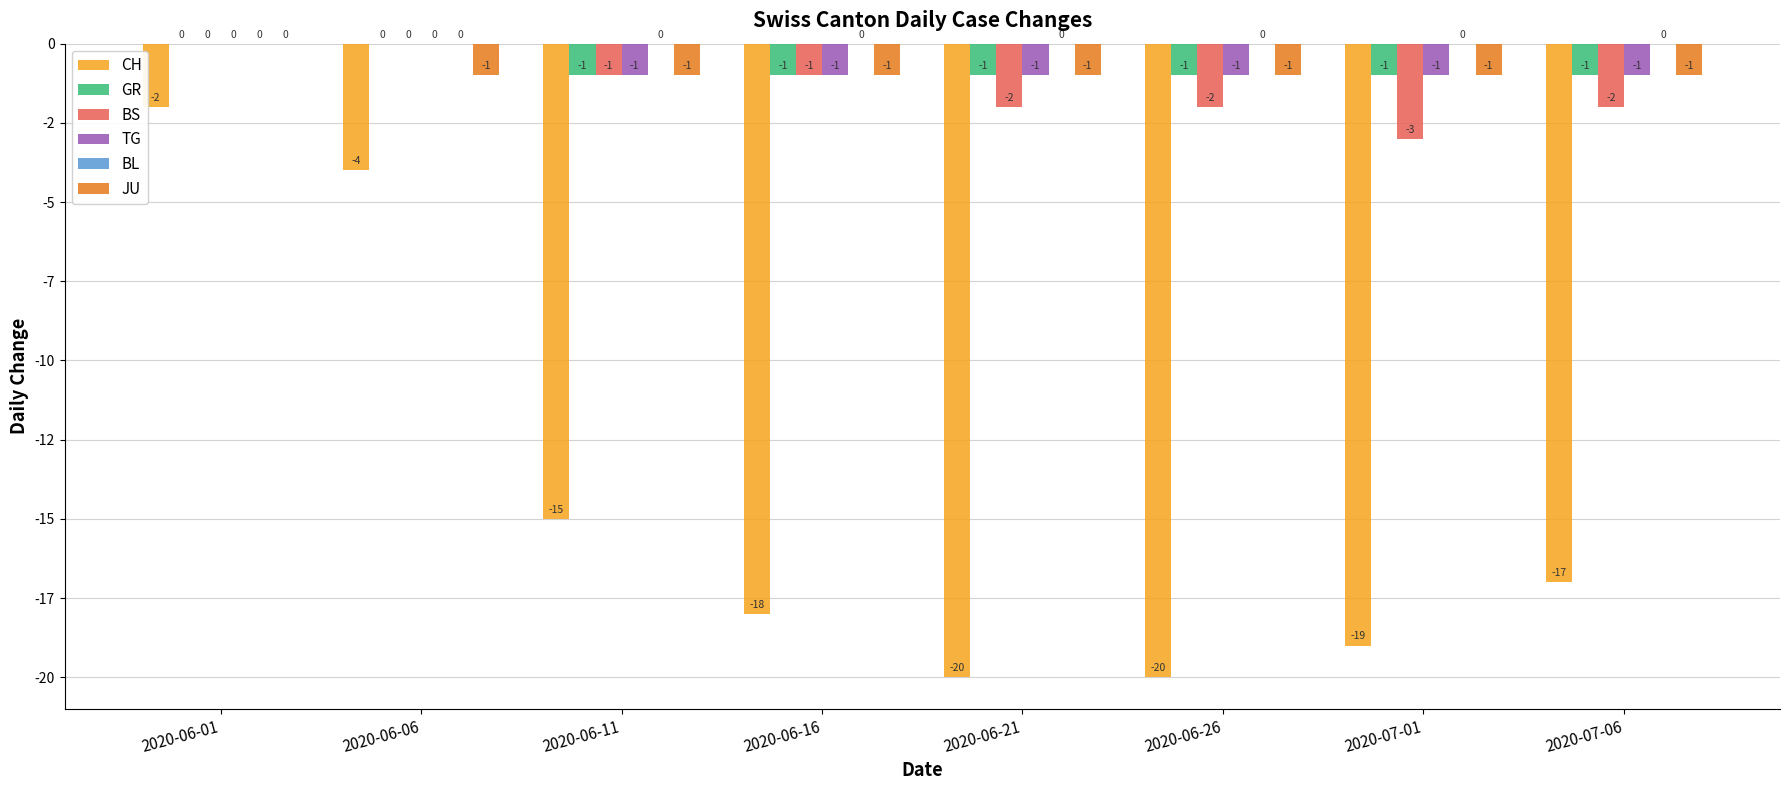

Does the chart contain stacked bars?

No